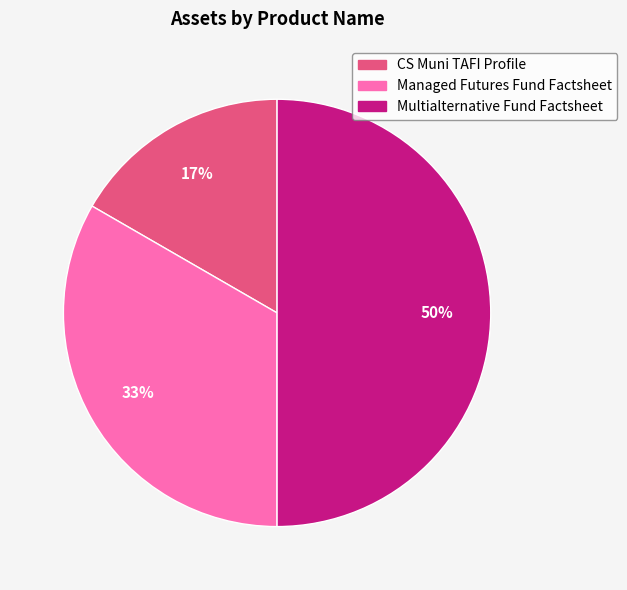

Does CS Muni TAFI Profile represent more than half of the total?

No